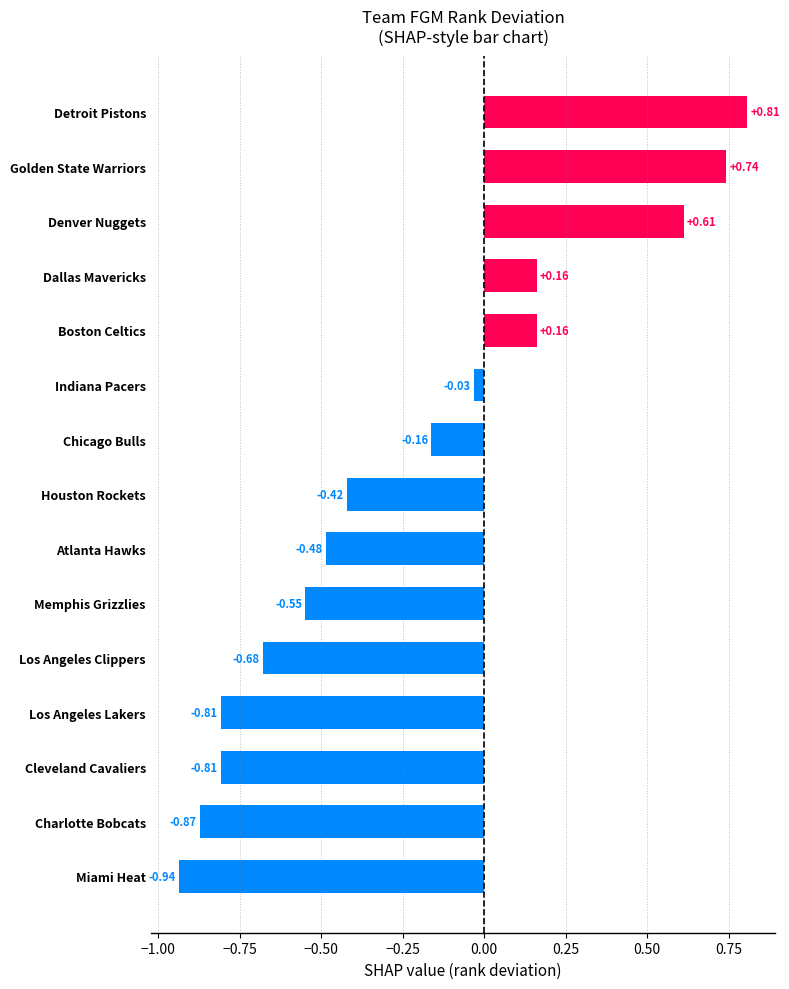

Which label corresponds to the smallest value in the chart?

Miami Heat